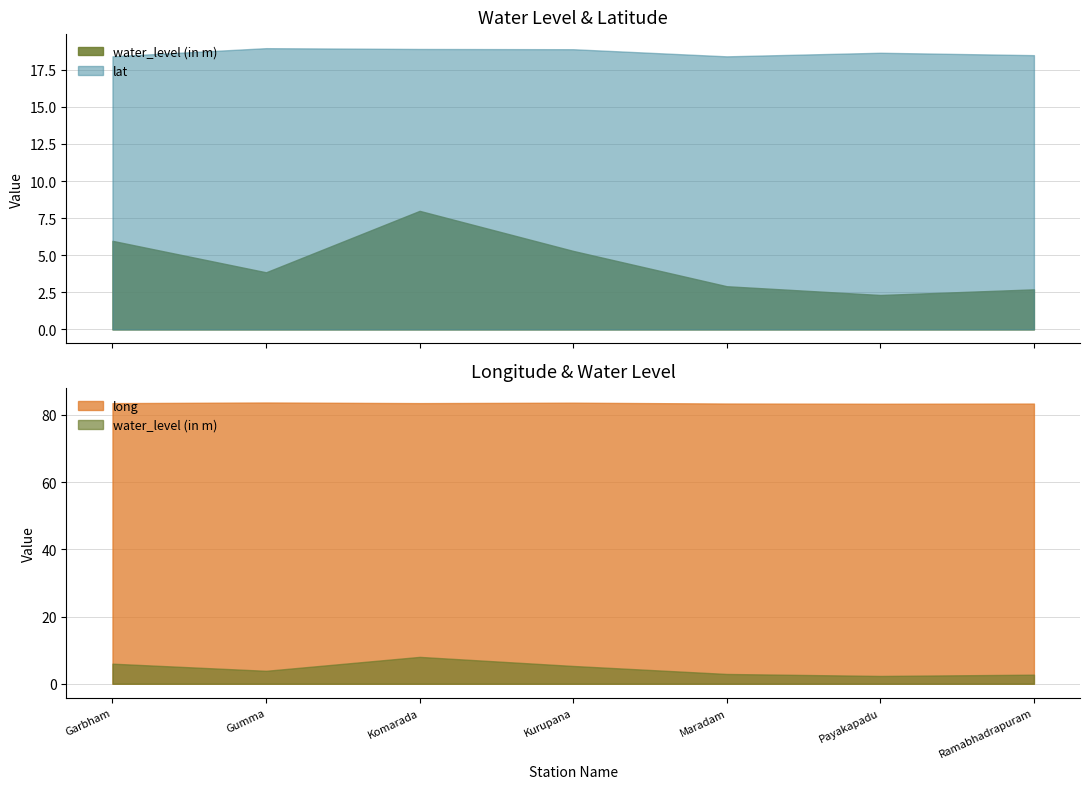

True or false: long has a value of 83.5 at Garbham.

True